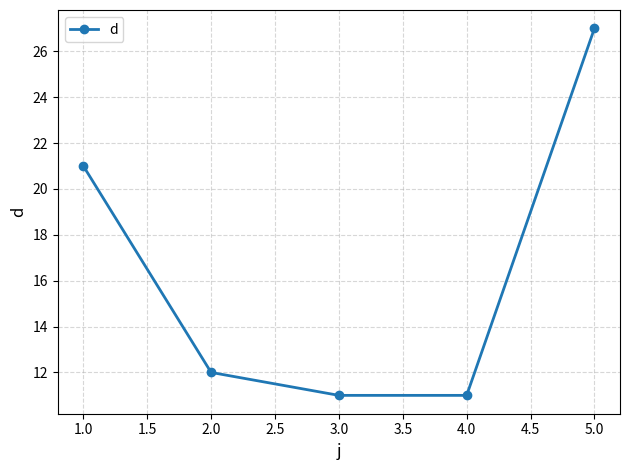

What is the label of the 2nd point from the left?

2.0